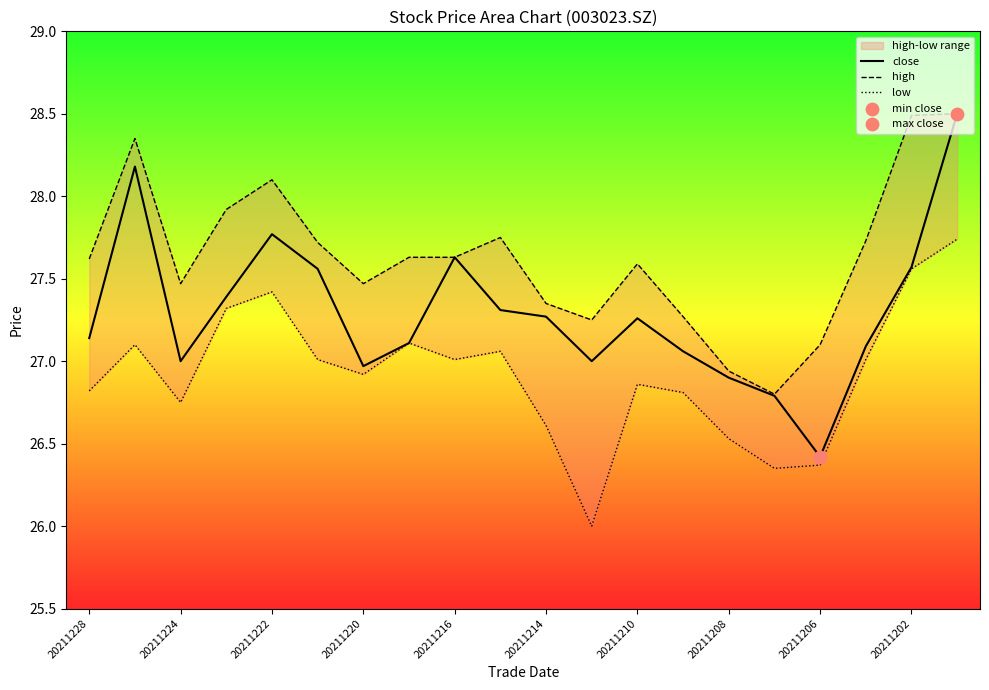

The close series shows 44.2 at 20211210. True or false?

False